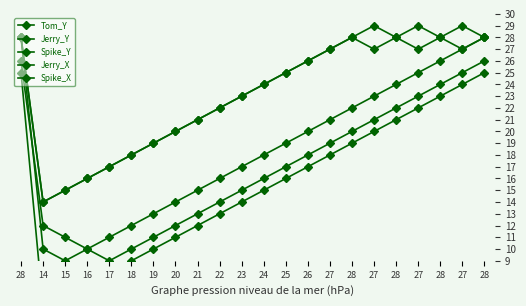

What is the greatest value displayed?

29